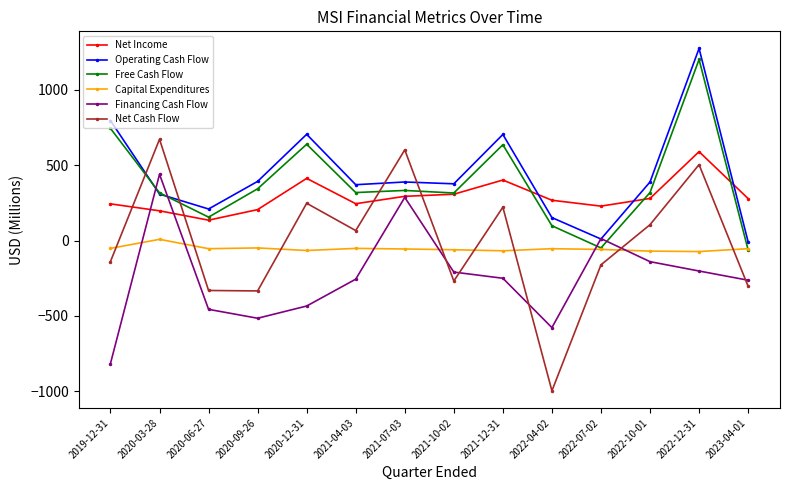

What are all the series names shown in the legend?

Net Income, Operating Cash Flow, Free Cash Flow, Capital Expenditures, Financing Cash Flow, Net Cash Flow